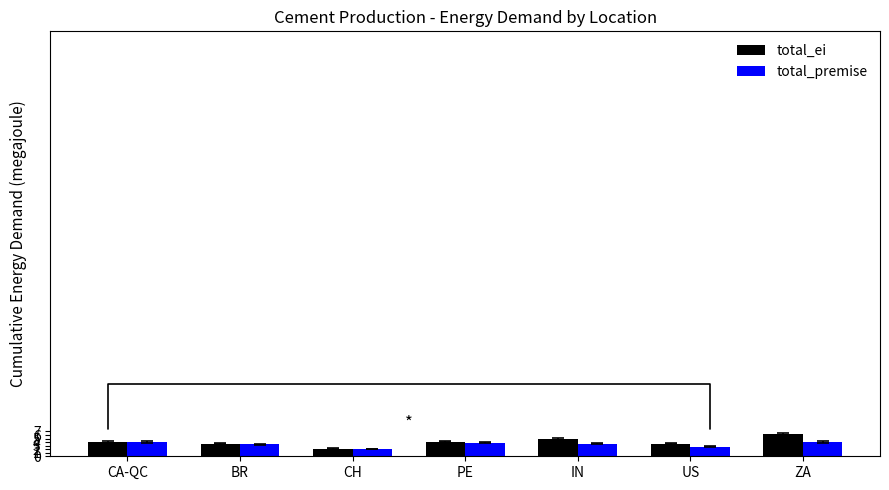

What is the minimum value for total_ei?

2.2